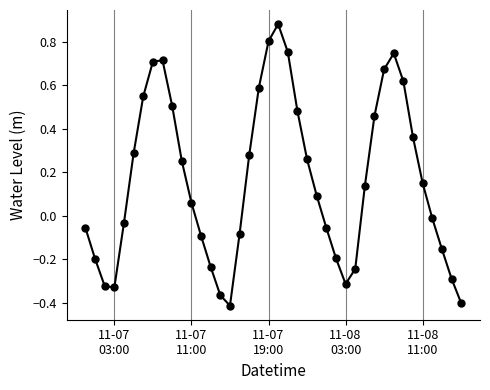

What is the sum of all values?

6.6